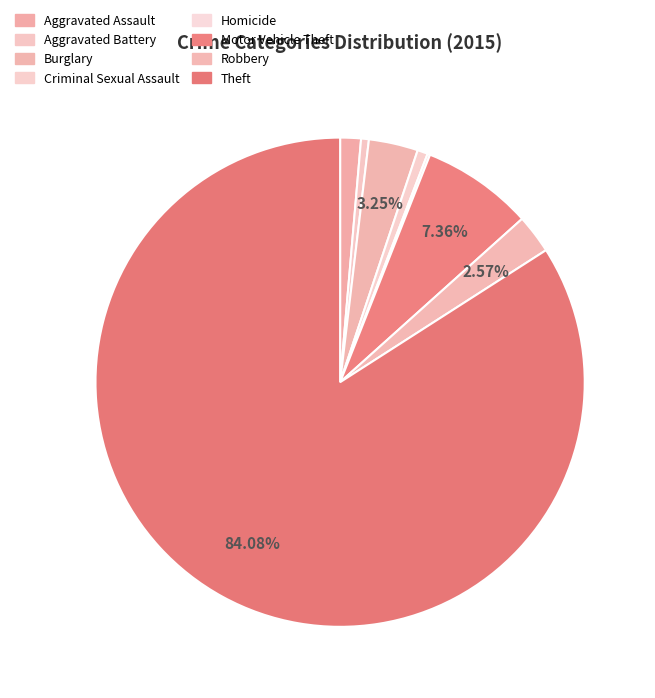

Count the number of slices in the pie.

8